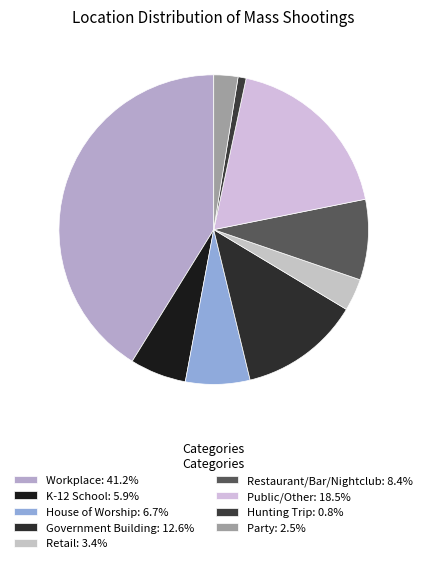

How many segments does this pie chart have?

9